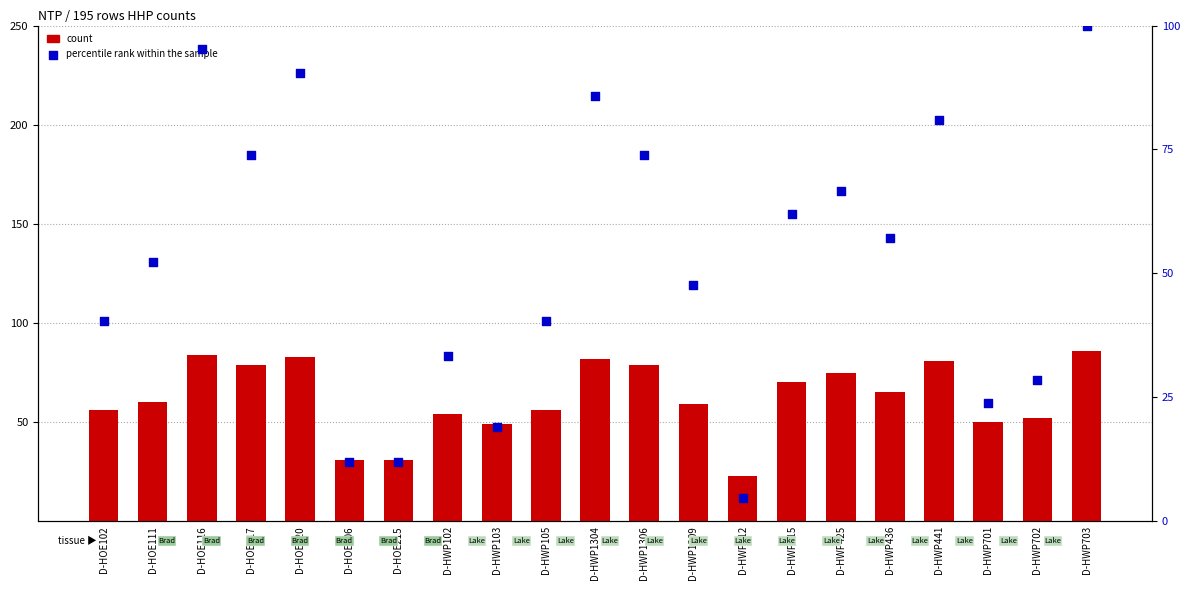

Which series reaches the maximum Y coordinate?

percentile rank within the sample